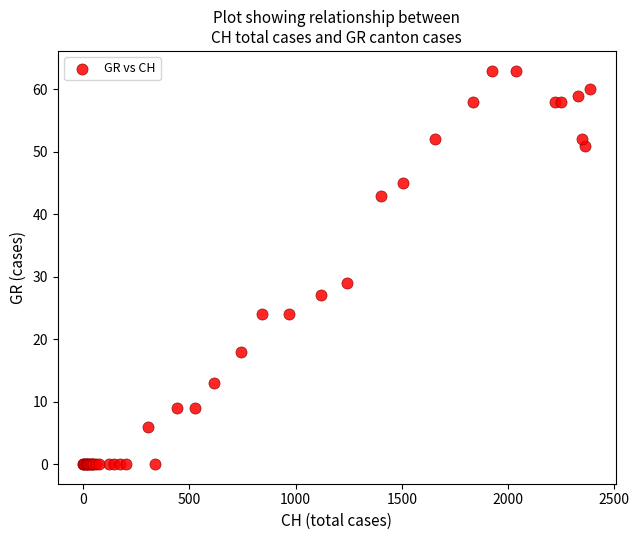

What Y value in the scatter plot is closest to 31?

29